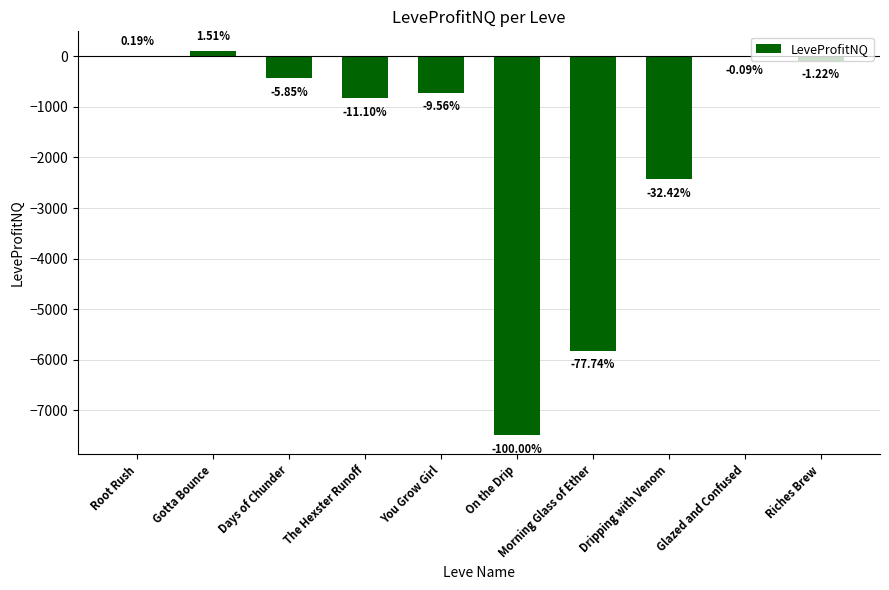

Are the bars horizontal?

No